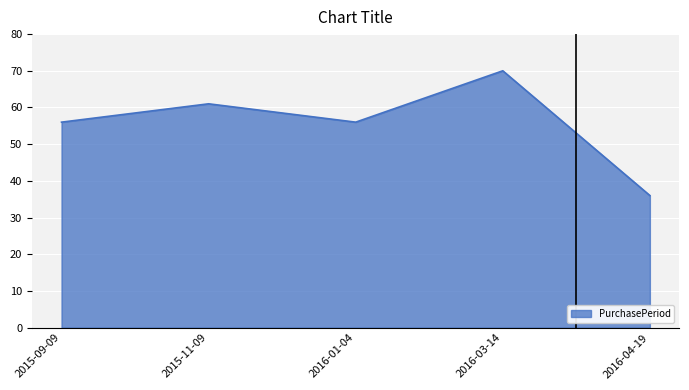

What position from the right is 2016-01-04?

3